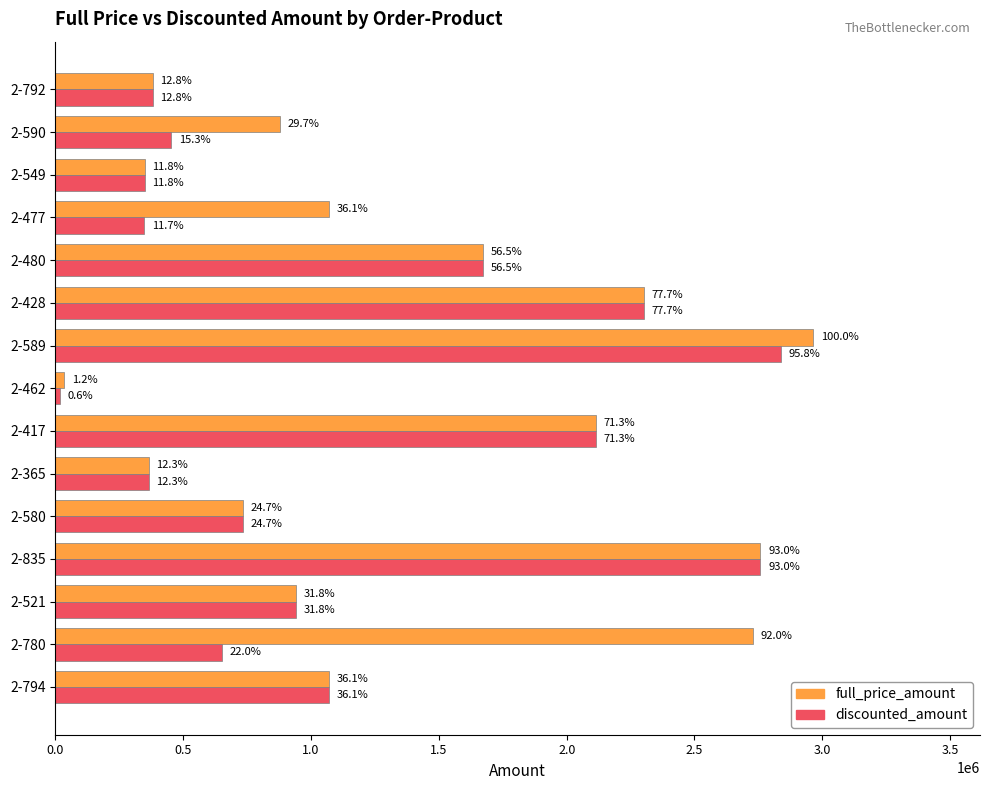

What are all the series names shown in the legend?

full_price_amount, discounted_amount